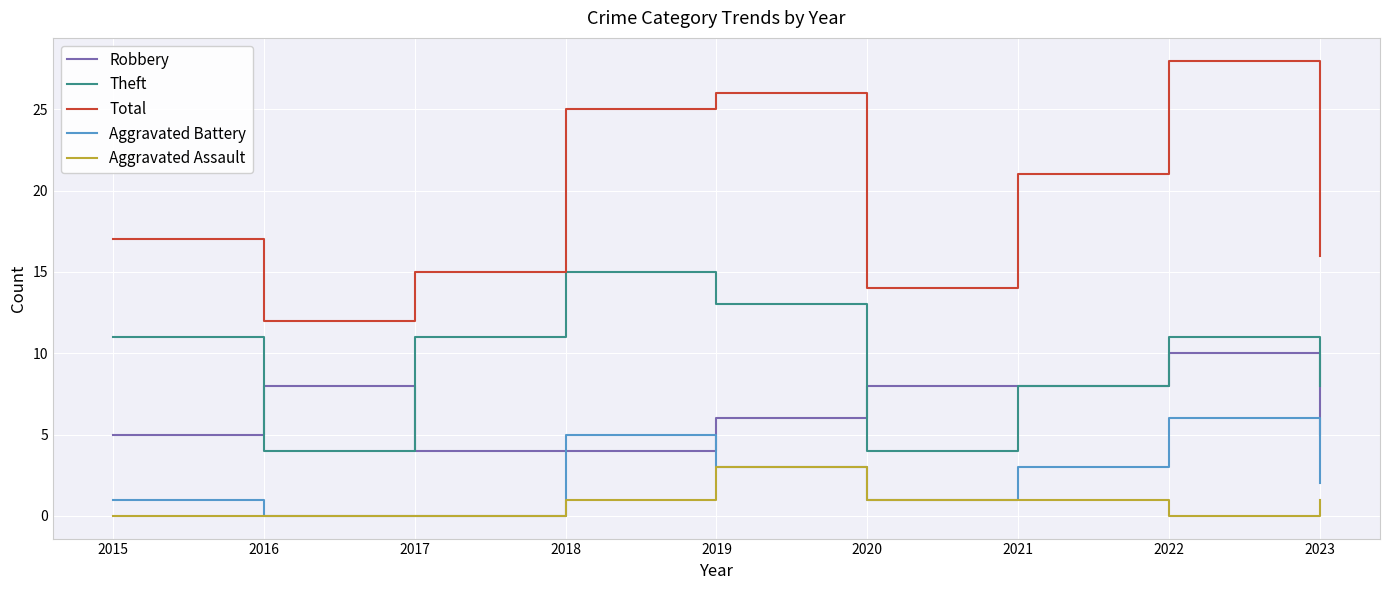

Is the value of Aggravated Assault at 2018 greater than the value of Theft at 2016?

No